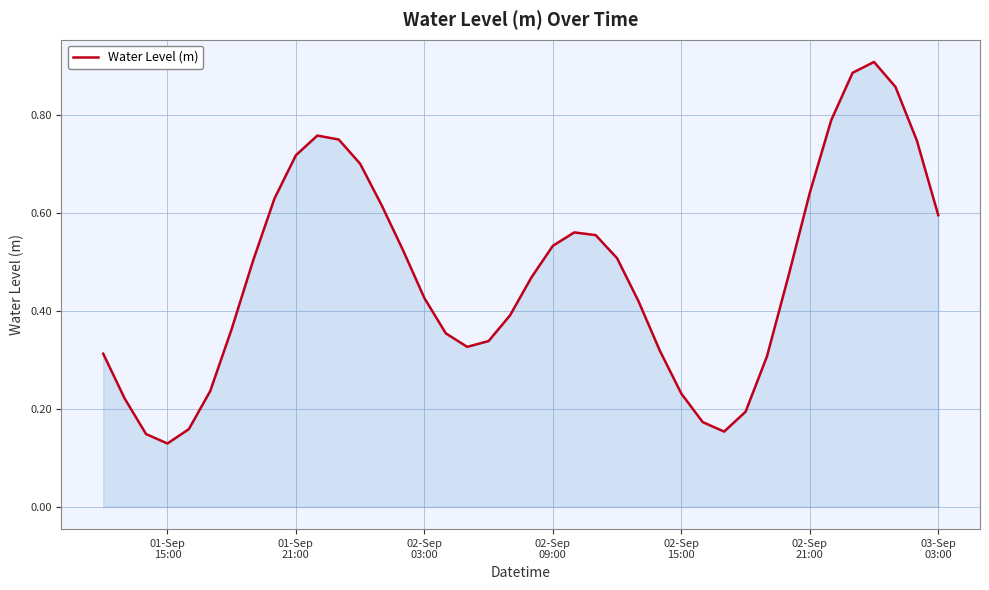

How many lines are shown in the chart?

1